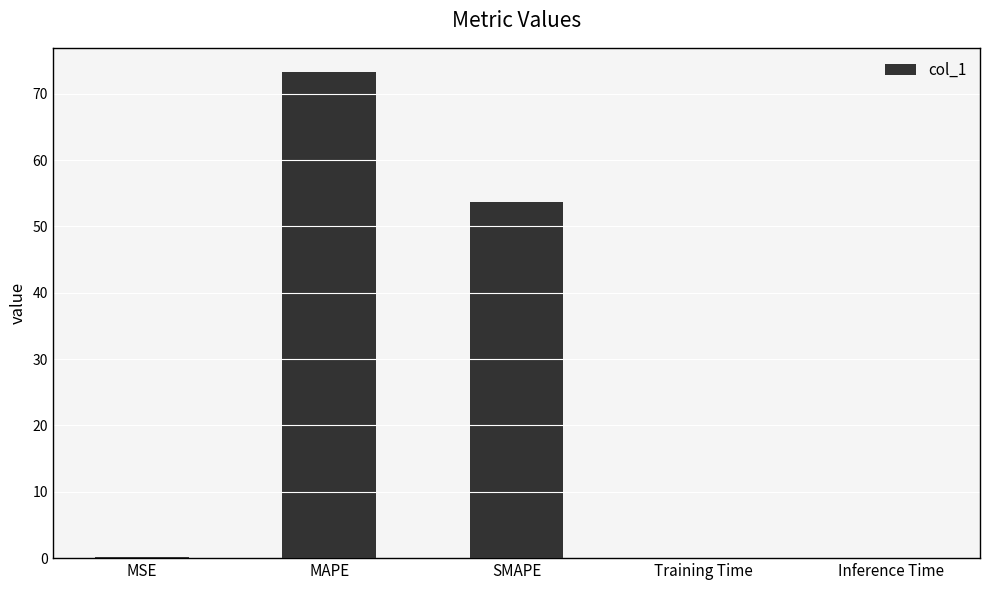

How many categories are shown in the chart?

5